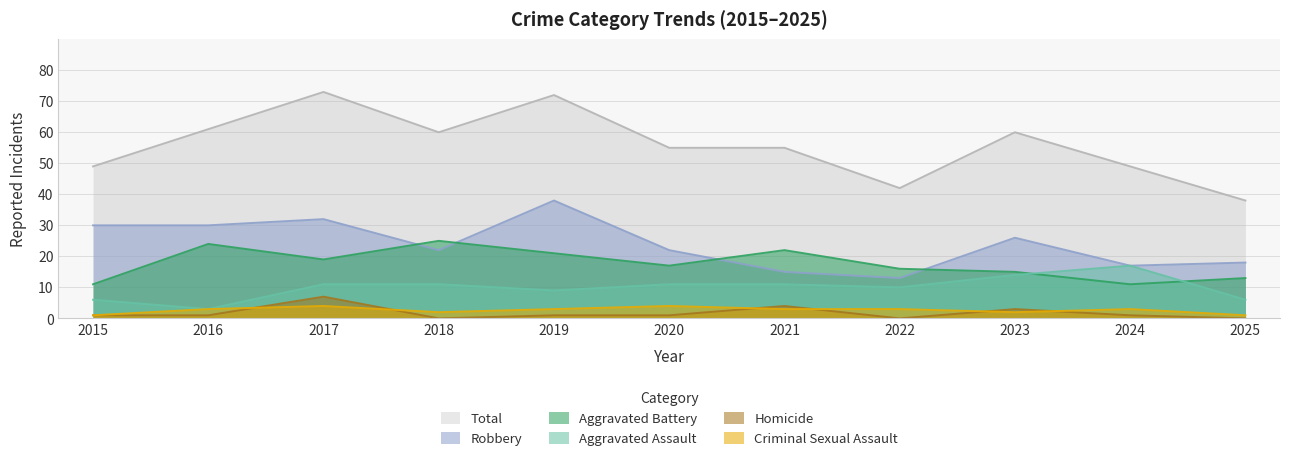

True or false: Criminal Sexual Assault and Total cross at least once.

False